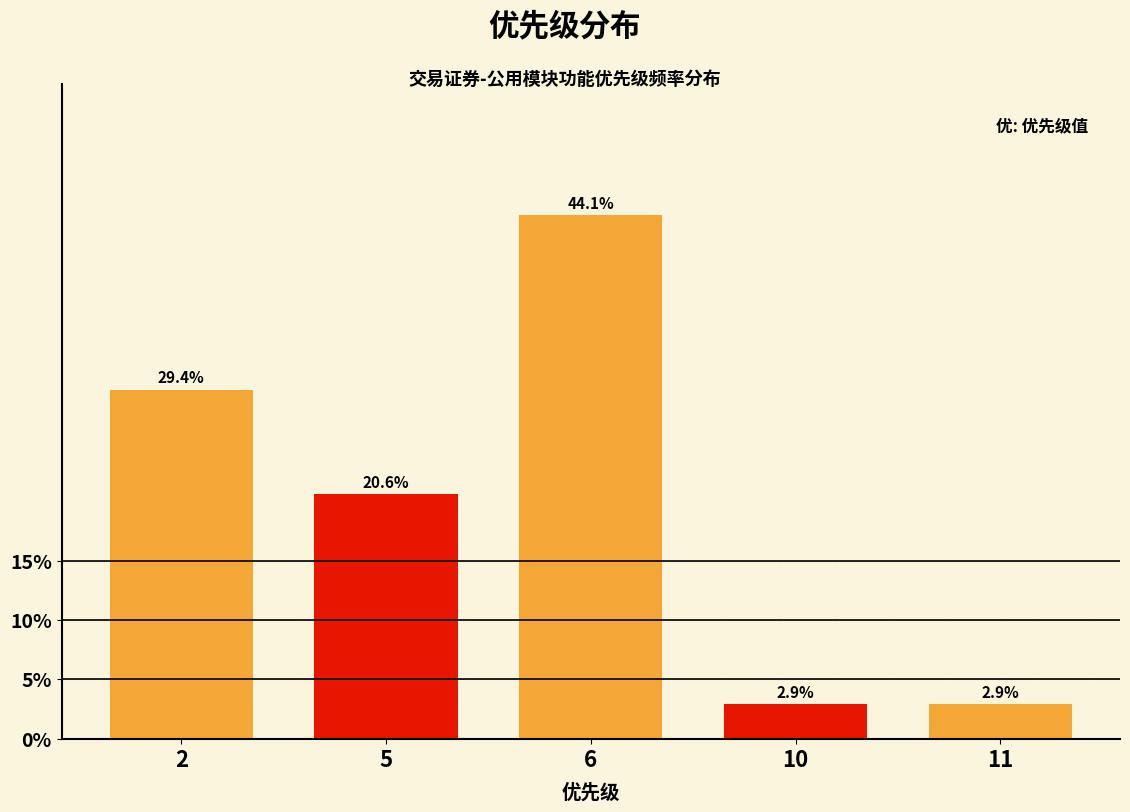

Does the chart contain any negative values?

No